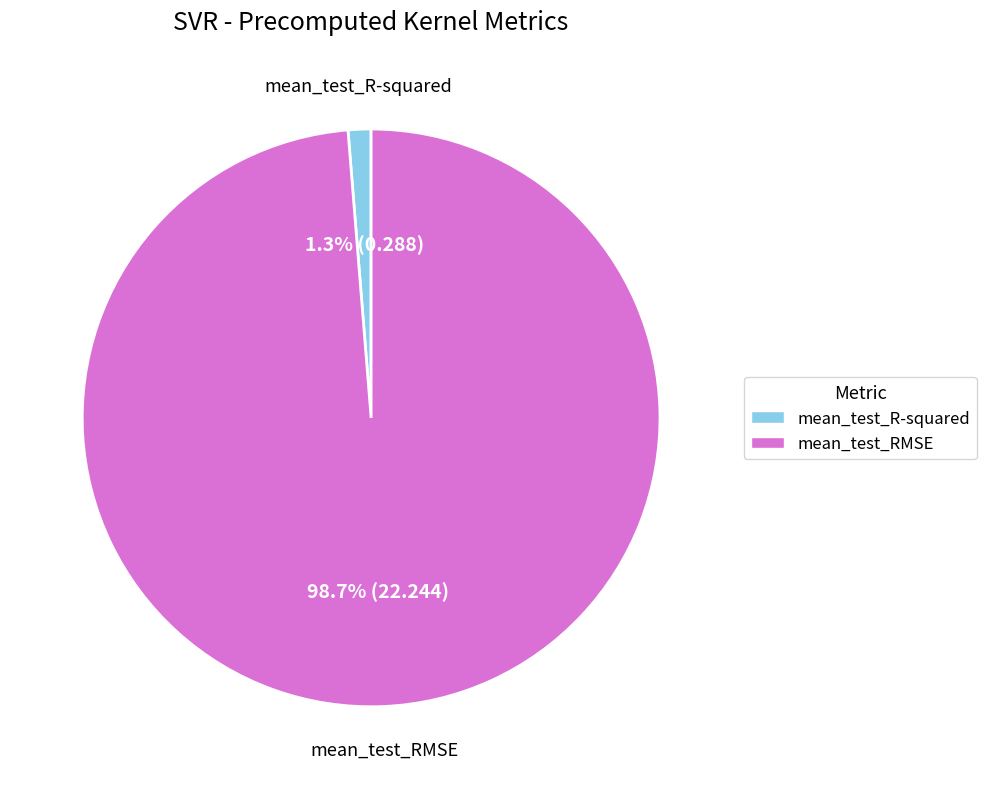

Count the number of slices in the pie.

2